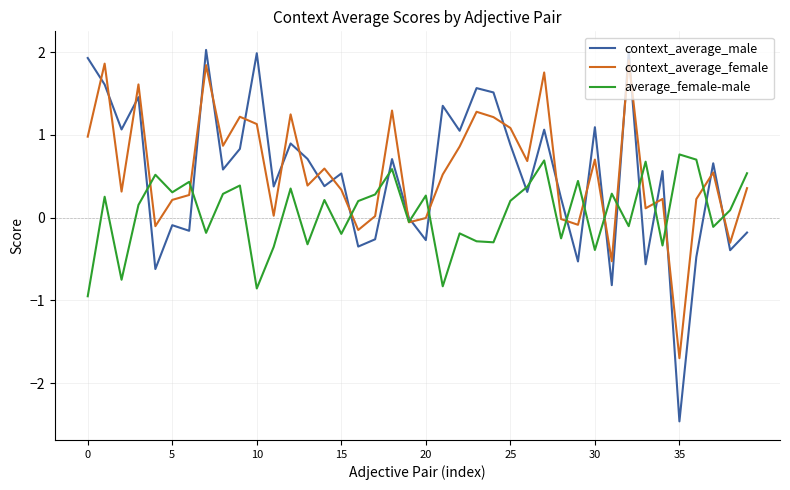

True or false: context_average_male and context_average_female intersect in this chart.

True